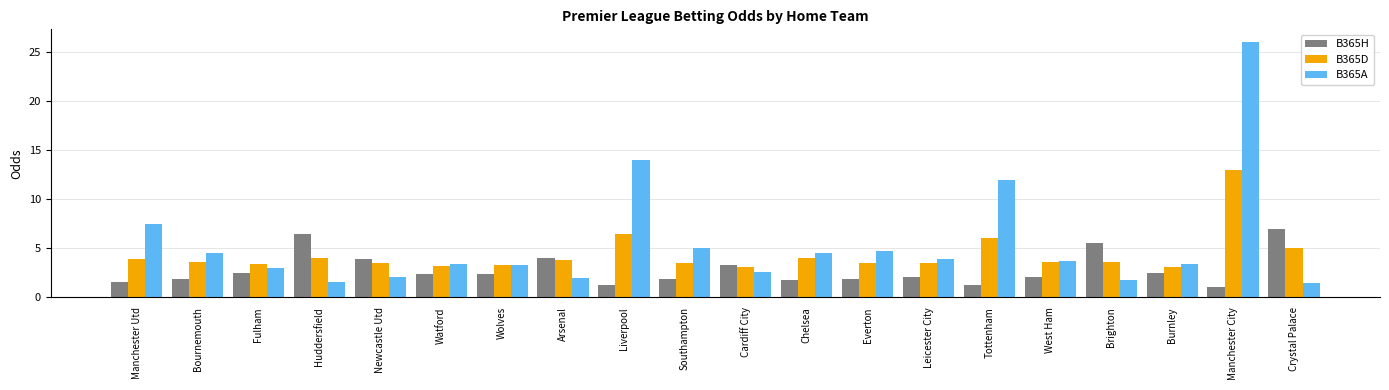

Which series has the widest spread of values?

B365A